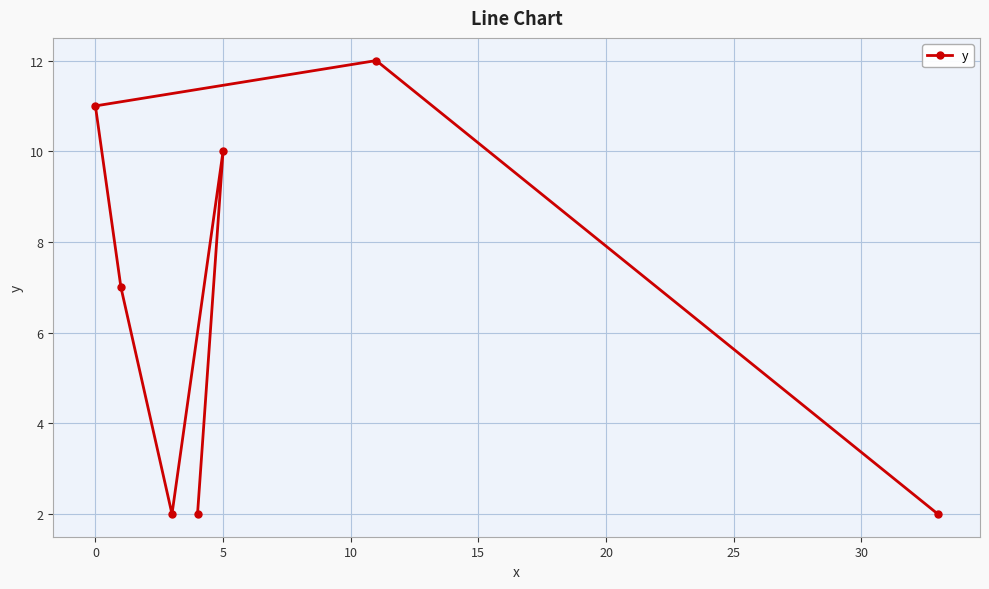

What is the difference between the maximum and minimum values?

10